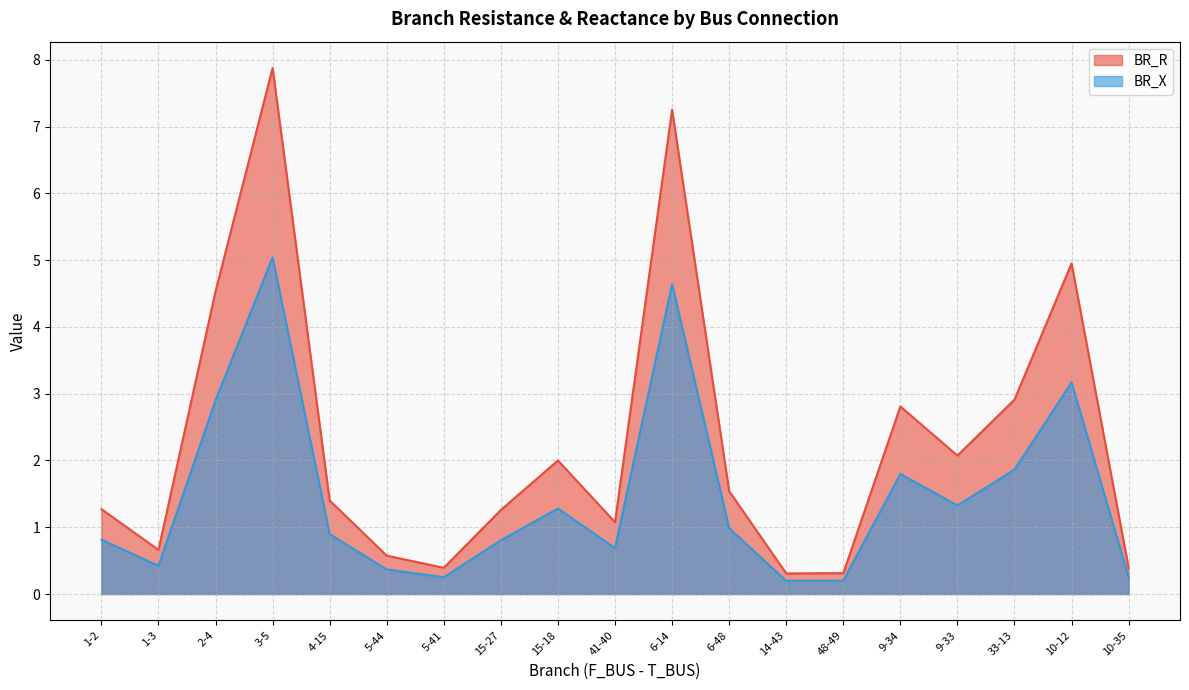

What is the label of the 8th point from the right?

6-48